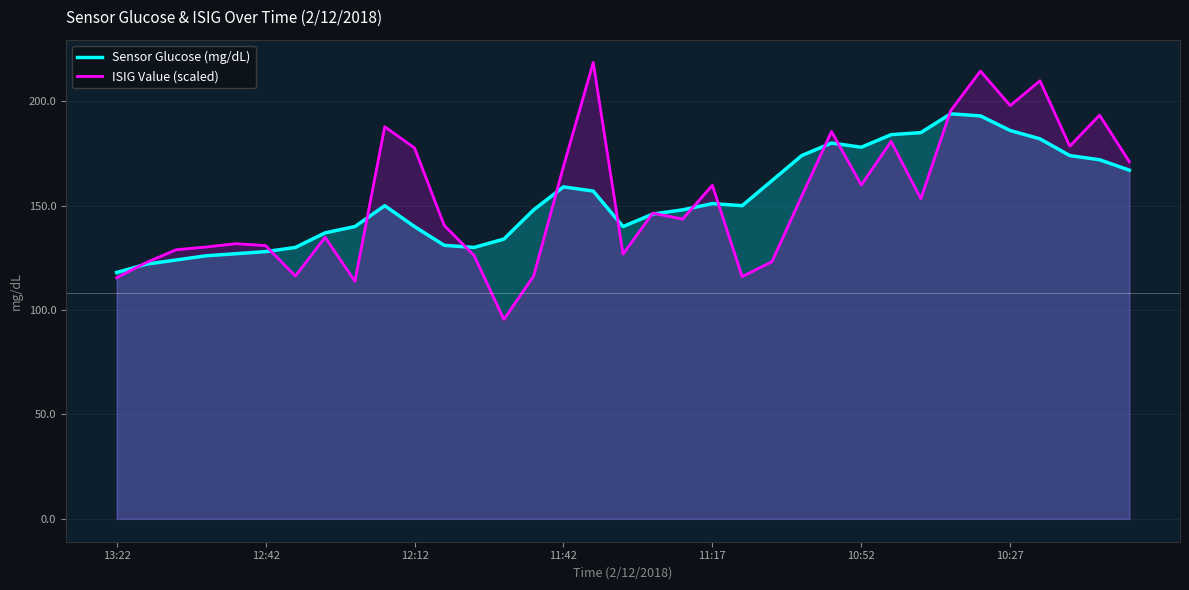

Which series changed the most between 14 and 31?

ISIG Value (scaled)